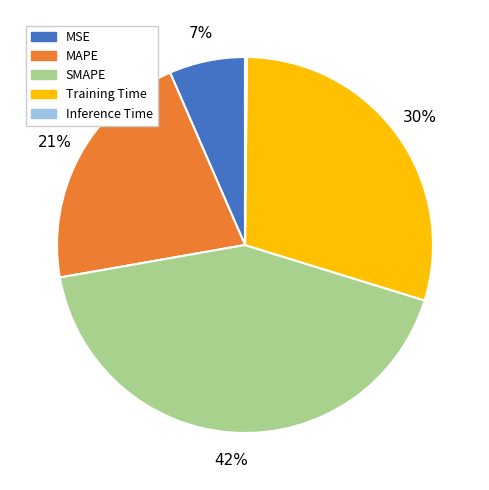

To the nearest percent, what is the difference between the largest and smallest slice percentages?

42%